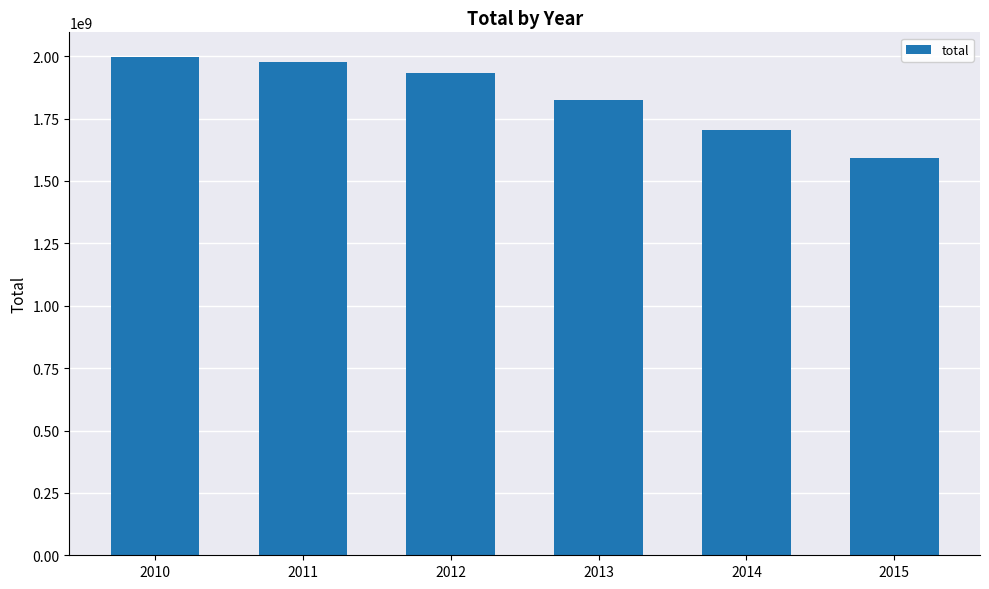

What is the change in value from 2011 to 2015?

-386879178